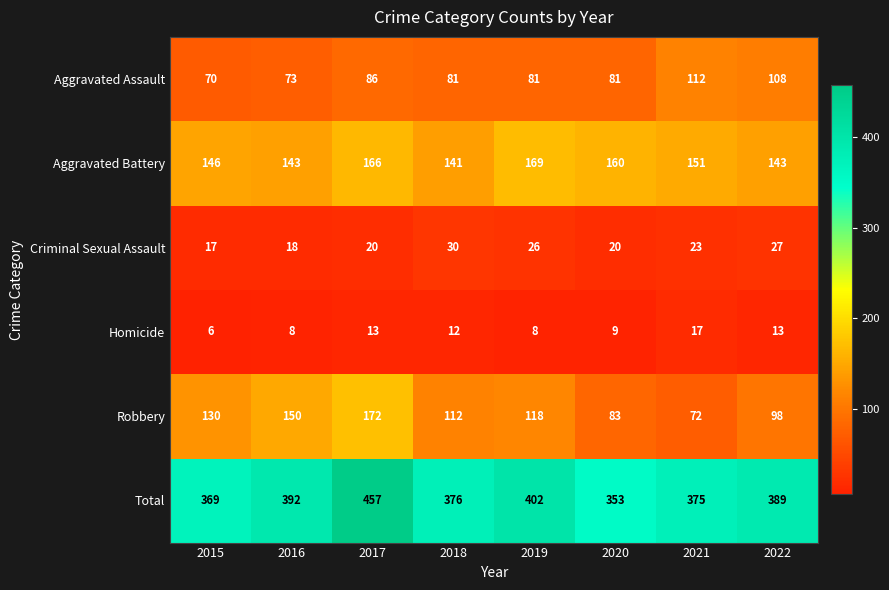

What is the total value across all series at 2020?

706